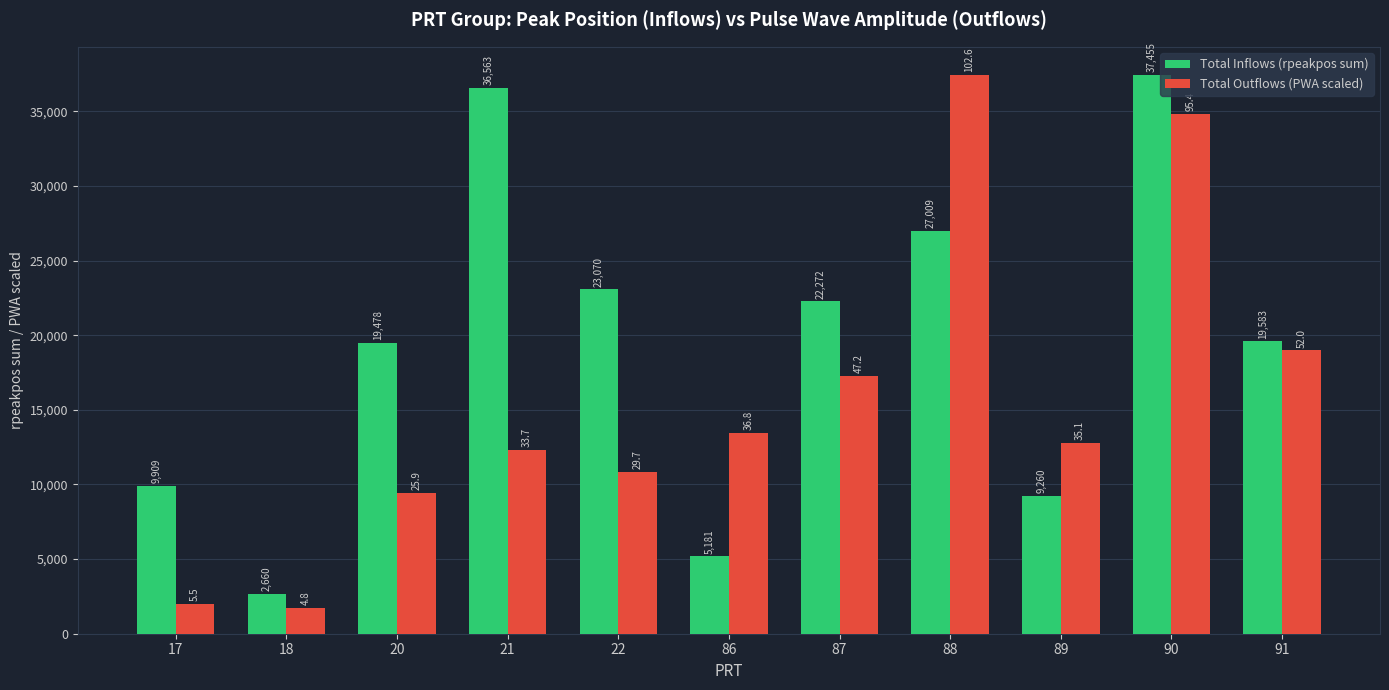

What are all the series names shown in the legend?

Total Inflows (rpeakpos sum), Total Outflows (PWA scaled)